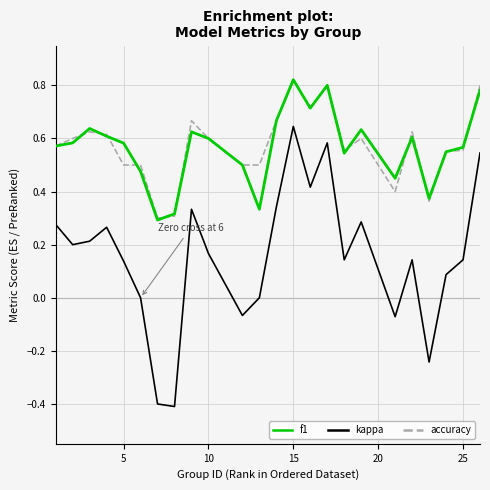

At how many categories does at least one series exceed 0?

24